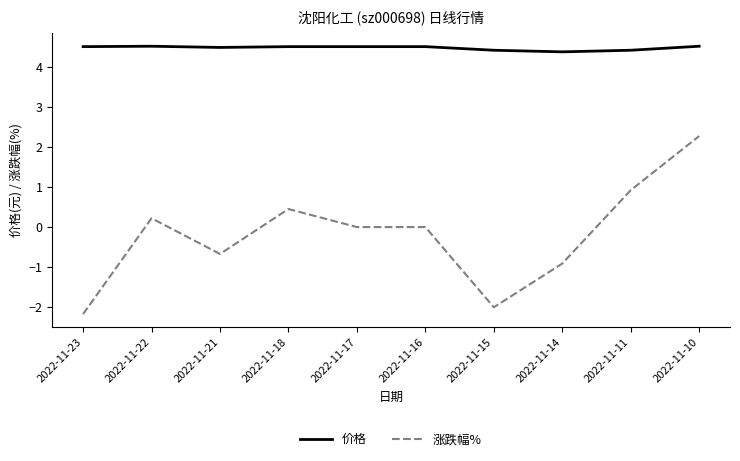

List the series in order of their peak value, lowest first.

涨跌幅%, 价格